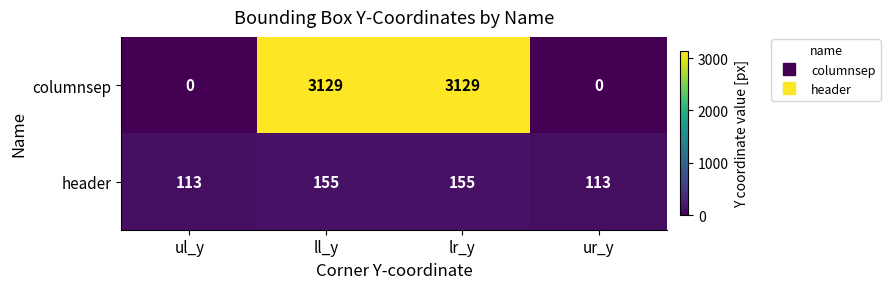

What is the total value across all series at ur_y?

113